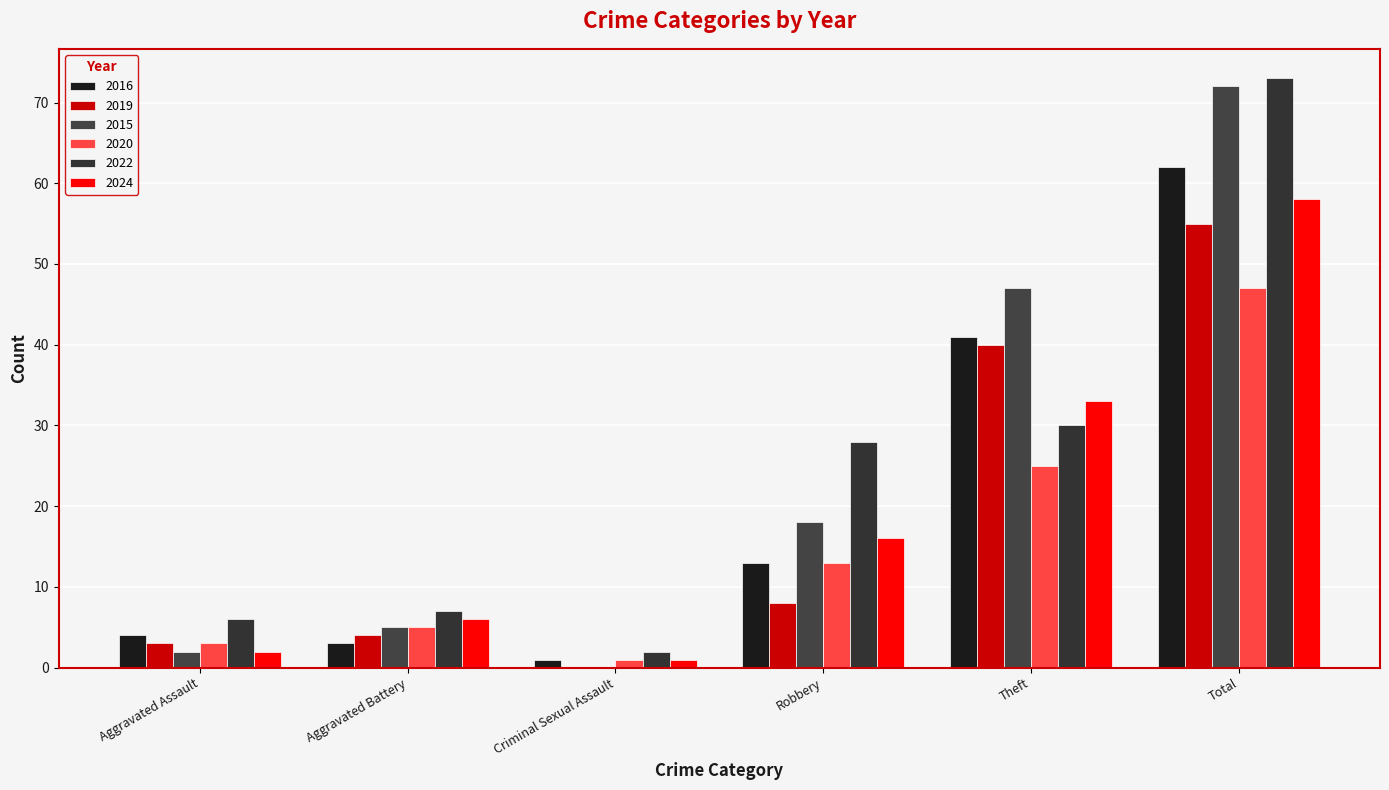

At which label does 2024 first exceed 16?

Theft